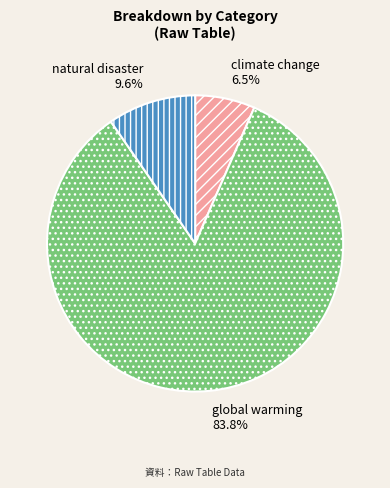

Rank the categories by value from lowest to highest.

climate change, natural disaster, global warming